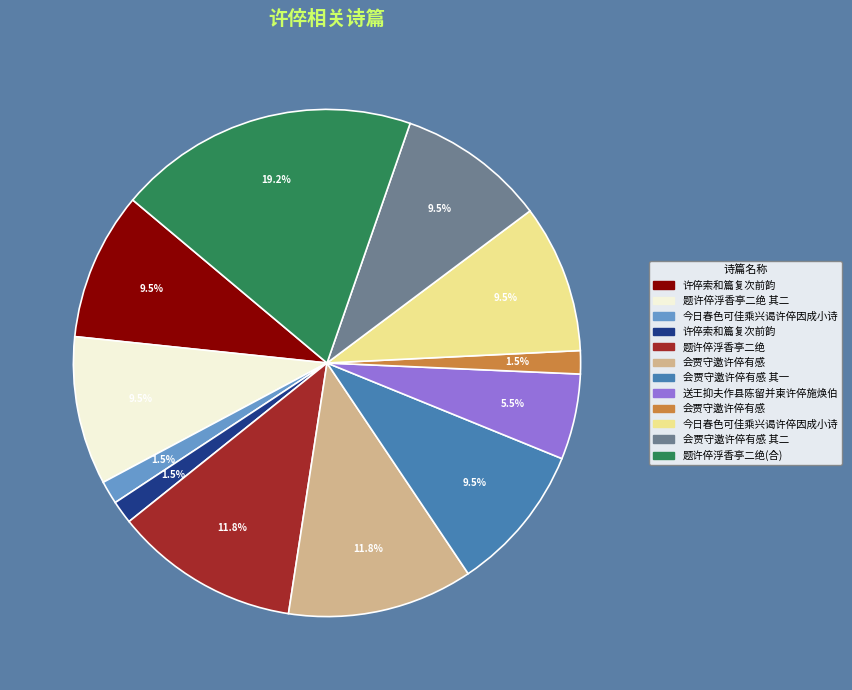

Is there a majority slice in this chart?

No